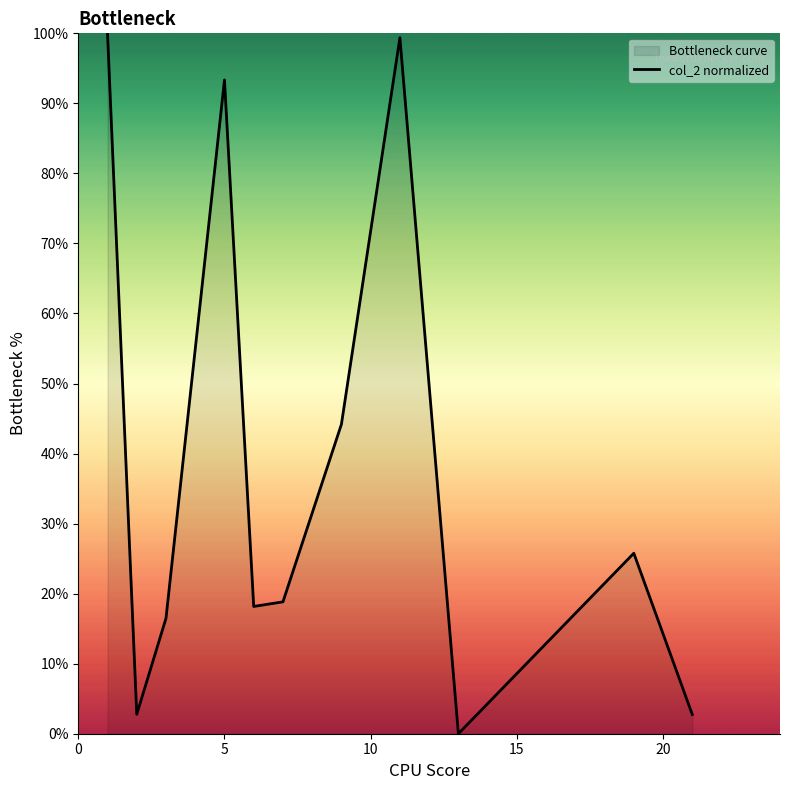

What is the value of the 7th point from the left?

44.2